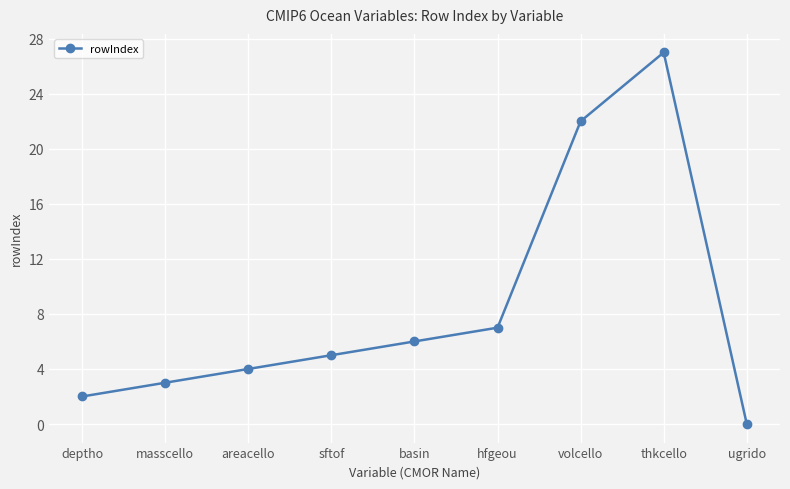

Reading left to right, extract all data points from this chart.

deptho=2	masscello=3	areacello=4	sftof=5	basin=6	hfgeou=7	volcello=22	thkcello=27	ugrido=0